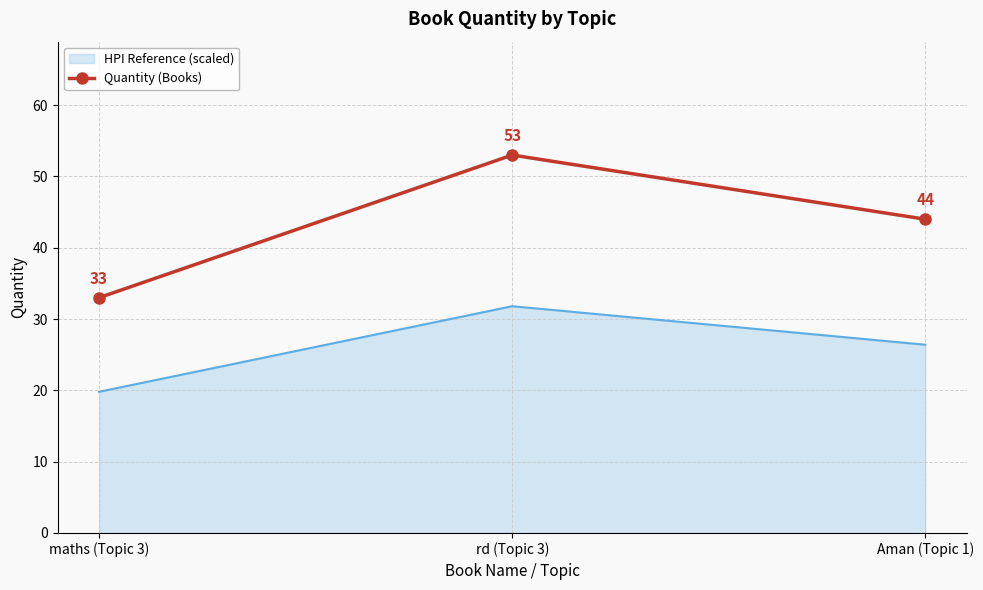

Read the HPI Reference (scaled) value at maths (Topic 3).

19.8